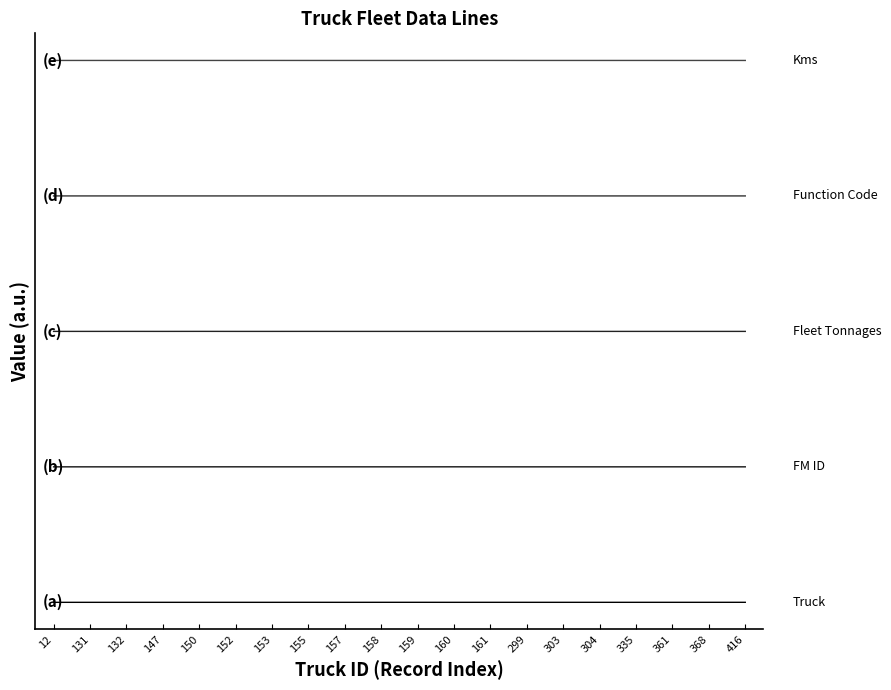

Which category has the lowest value across all series?

12